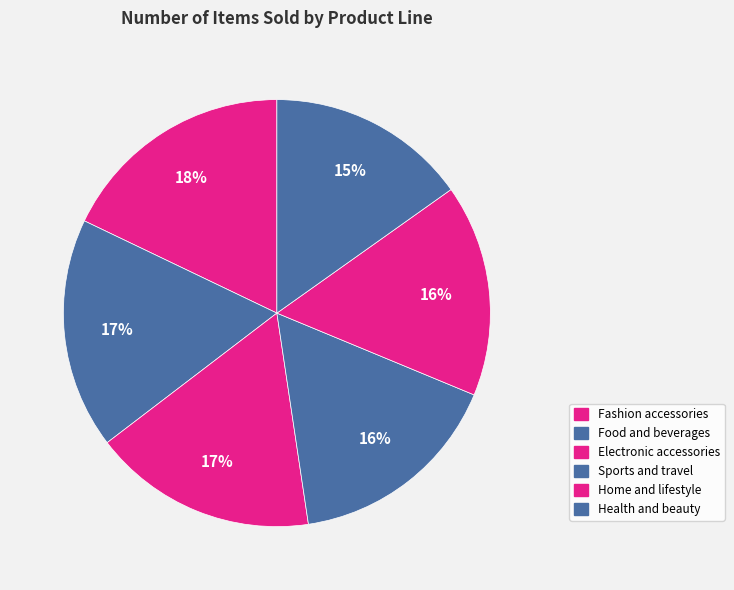

How many segments does this pie chart have?

6